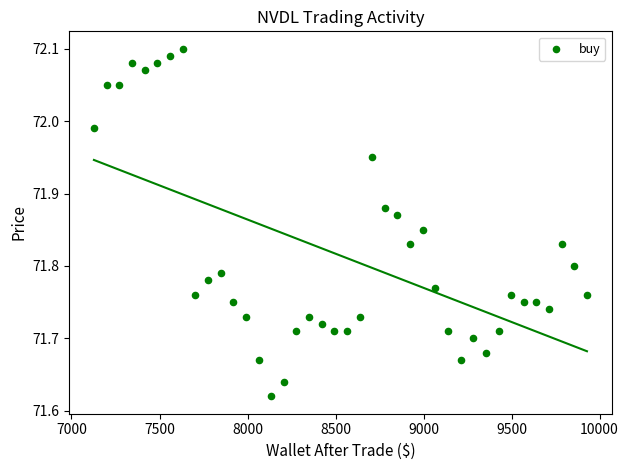

What is the range of Y values (max minus min)?

0.5